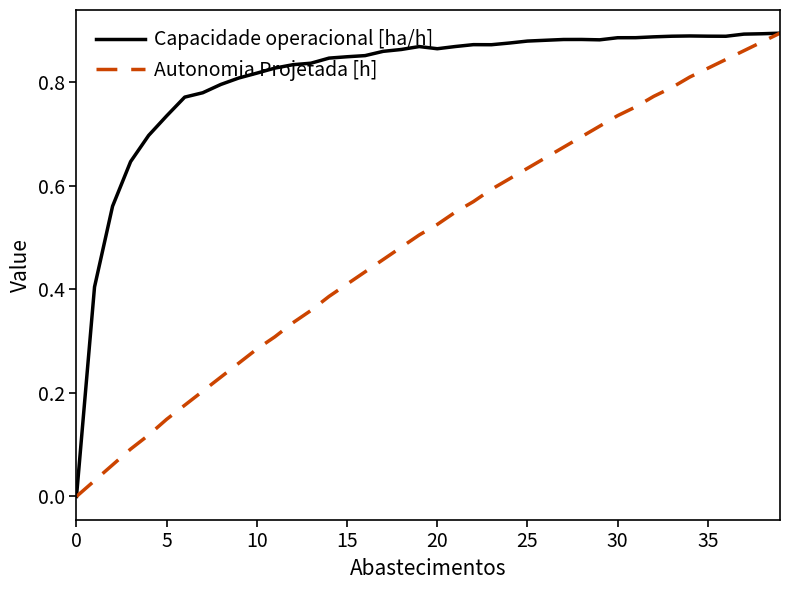

How many series are shown in this chart?

2